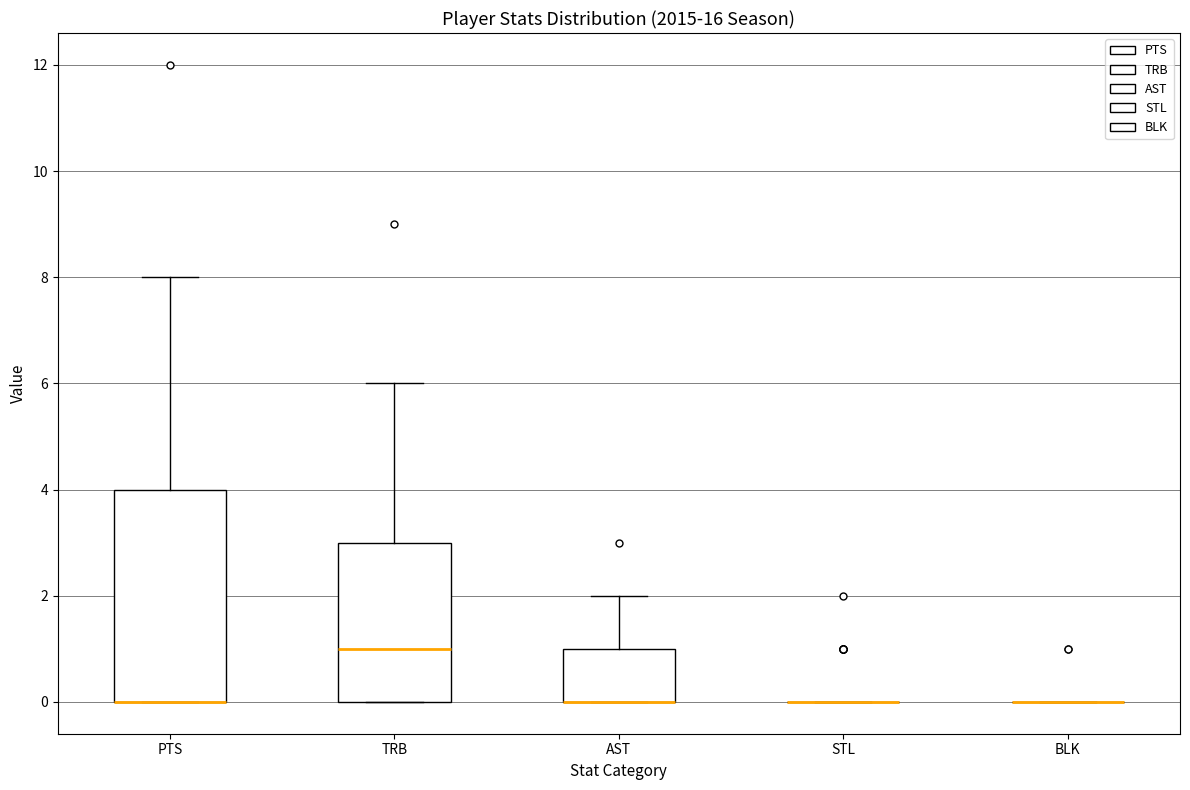

Where is the lower edge of the box for PTS on the y-axis? The values are not printed on the chart, so give them approximately, as read against the axis.

0